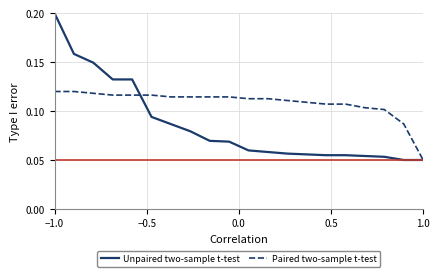

Which series has the largest total across all categories?

Paired two-sample t-test